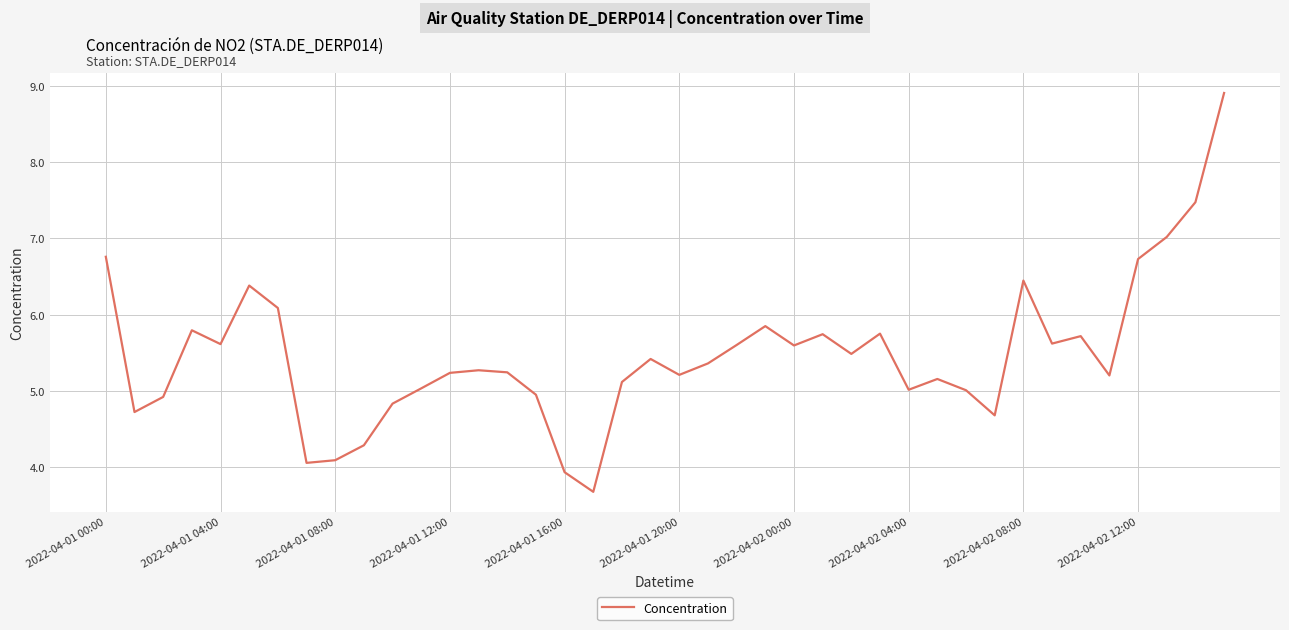

What is the maximum value shown in the chart?

8.9